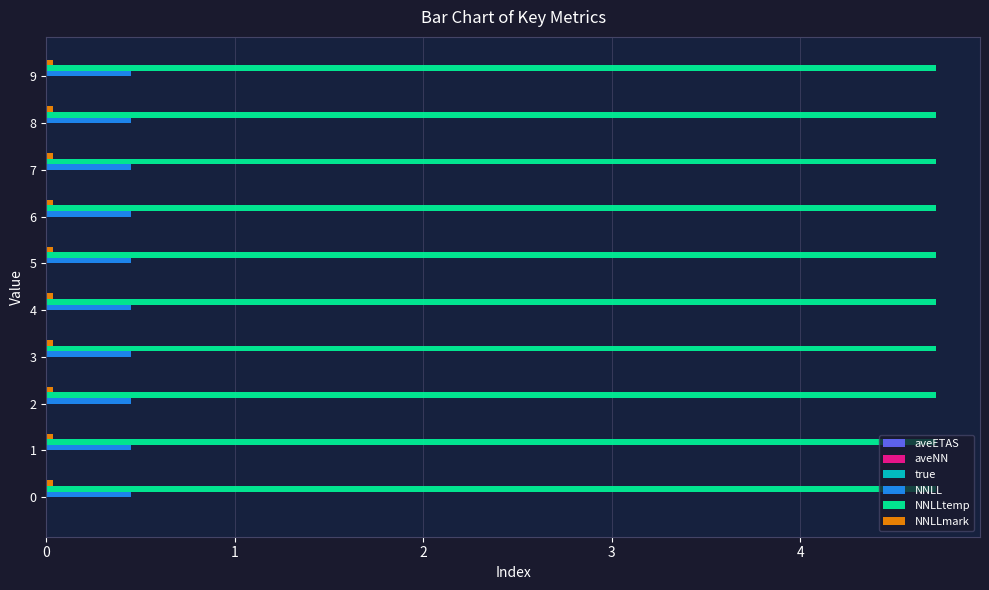

True or false: NNLLtemp has a value of 4.7 at 8.

True